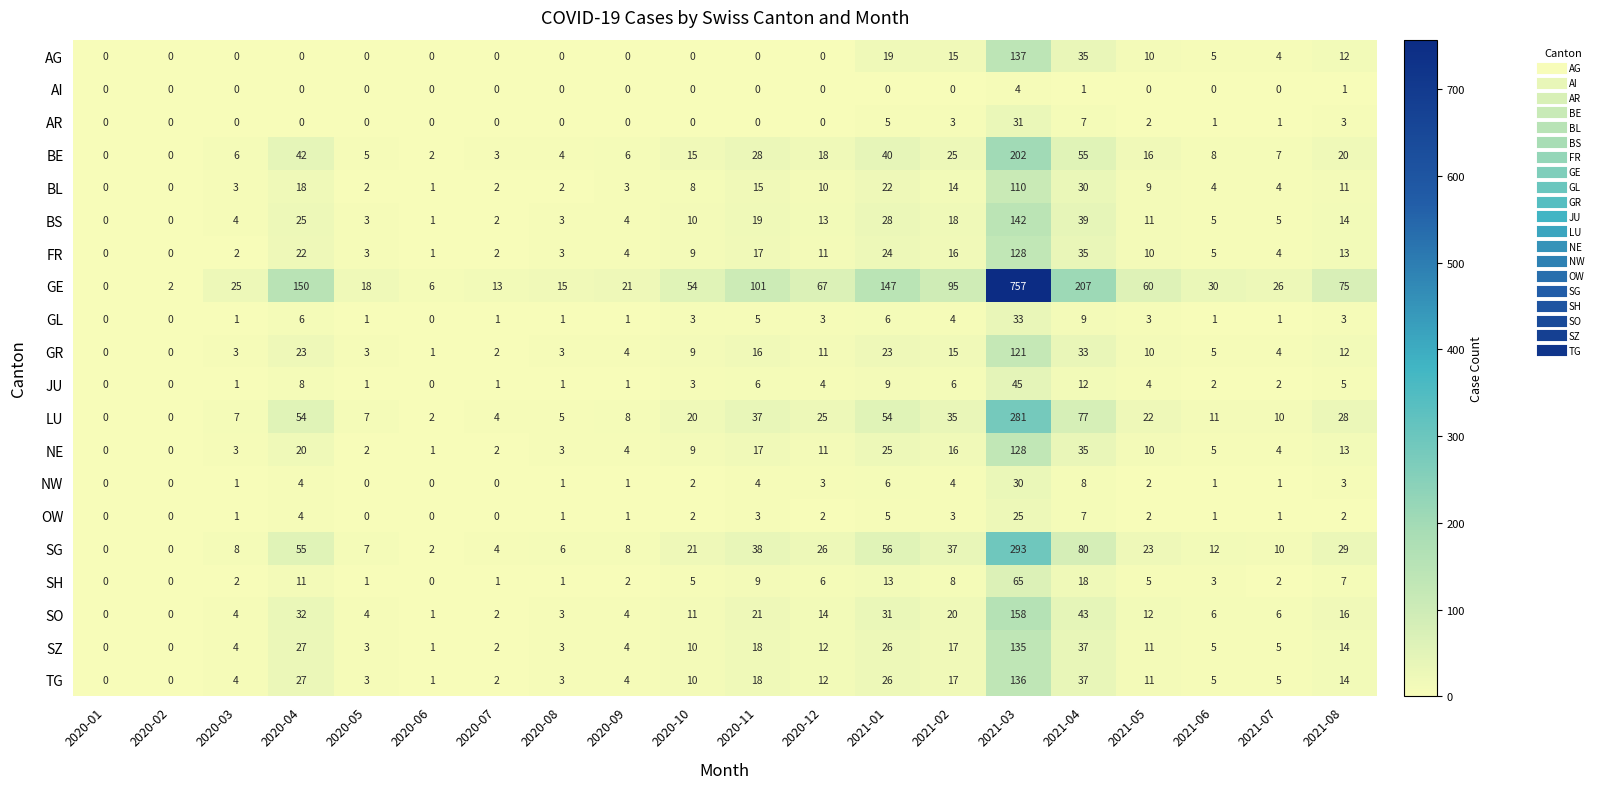

At which category is the sum across all series the highest?

2021-03